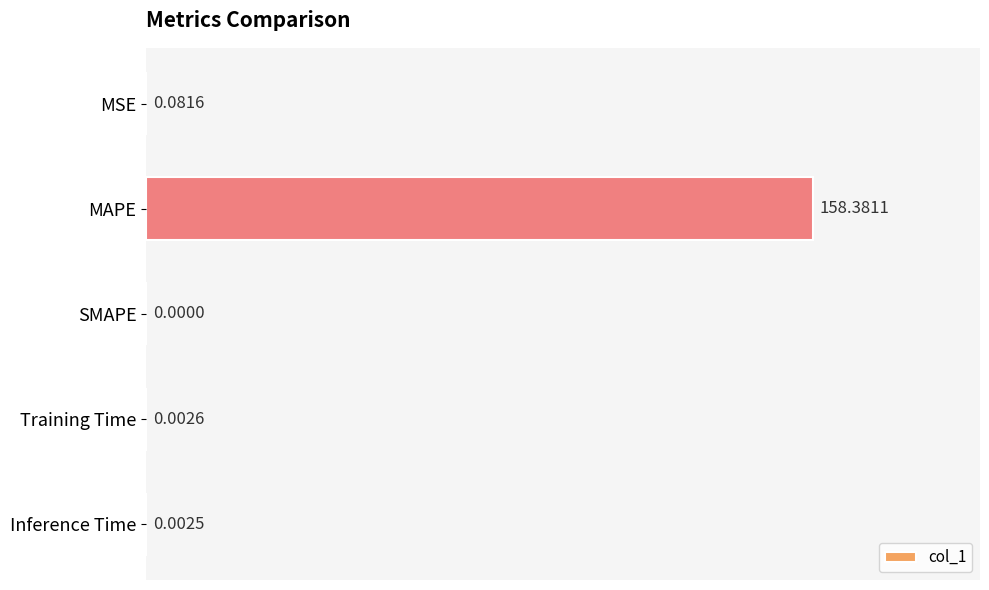

What is the sum of all values?

158.5